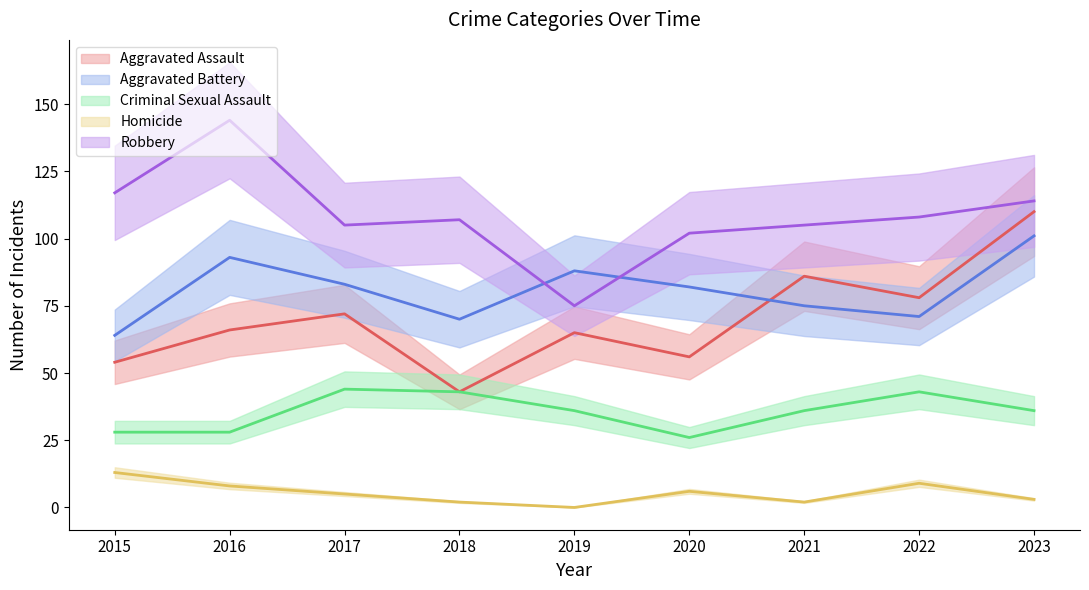

Which has a higher value, 2020 or 2015?

2020